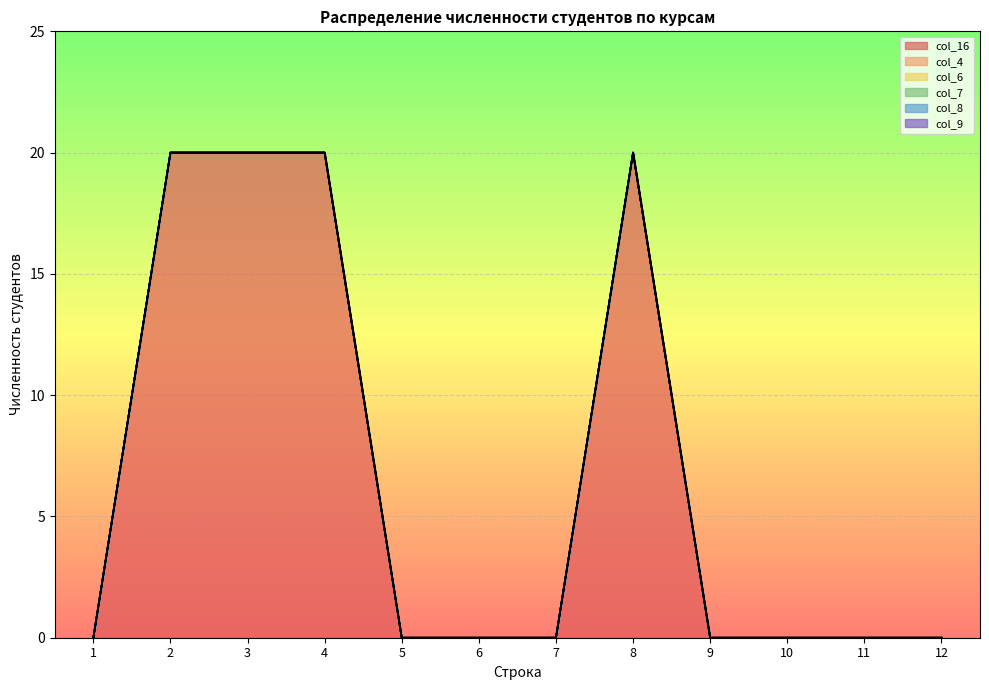

True or false: col_7 and col_8 intersect in this chart.

False